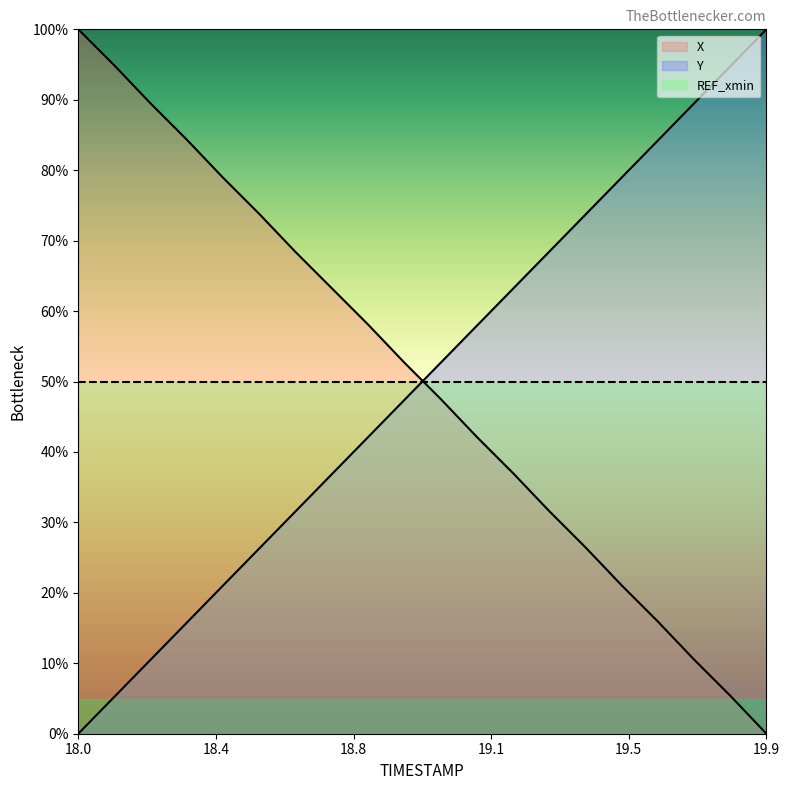

What is the greatest value displayed?

100.0